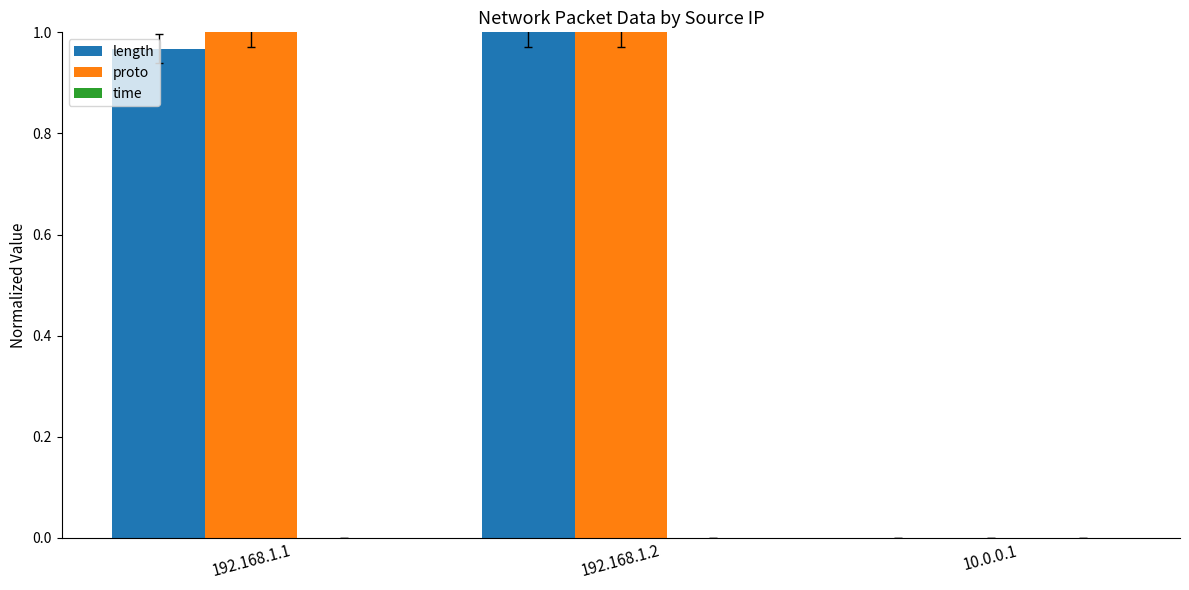

Which series has the largest total across all categories?

proto